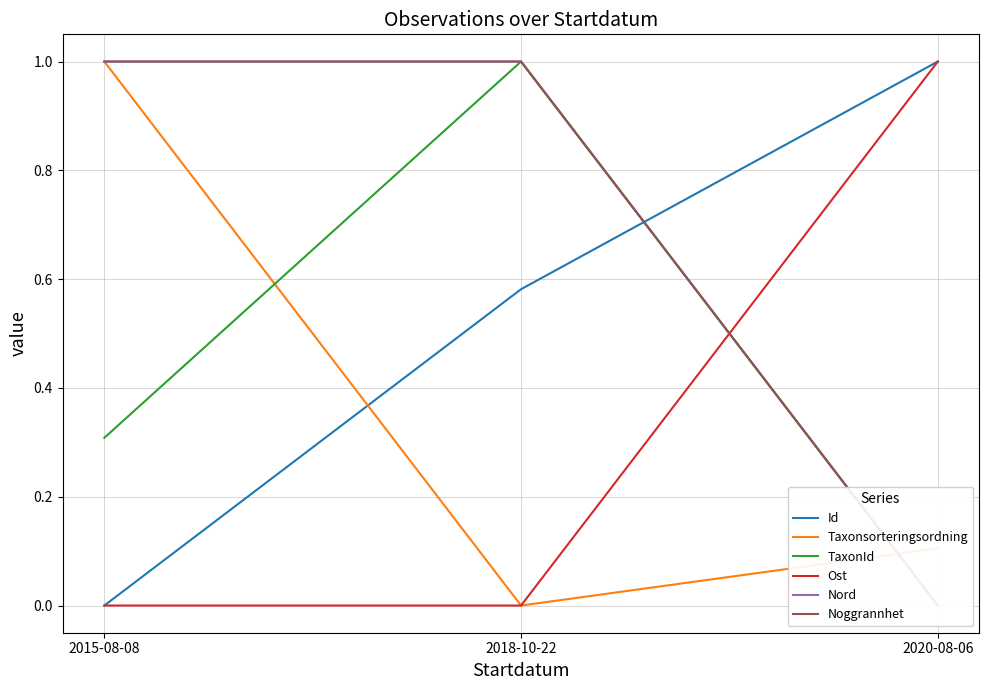

What are all the series names shown in the legend?

Id, Taxonsorteringsordning, TaxonId, Ost, Nord, Noggrannhet